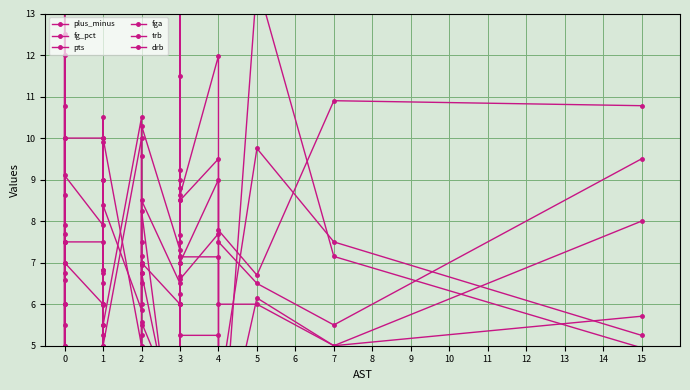

What are all the series names shown in the legend?

plus_minus, fg_pct, pts, fga, trb, drb